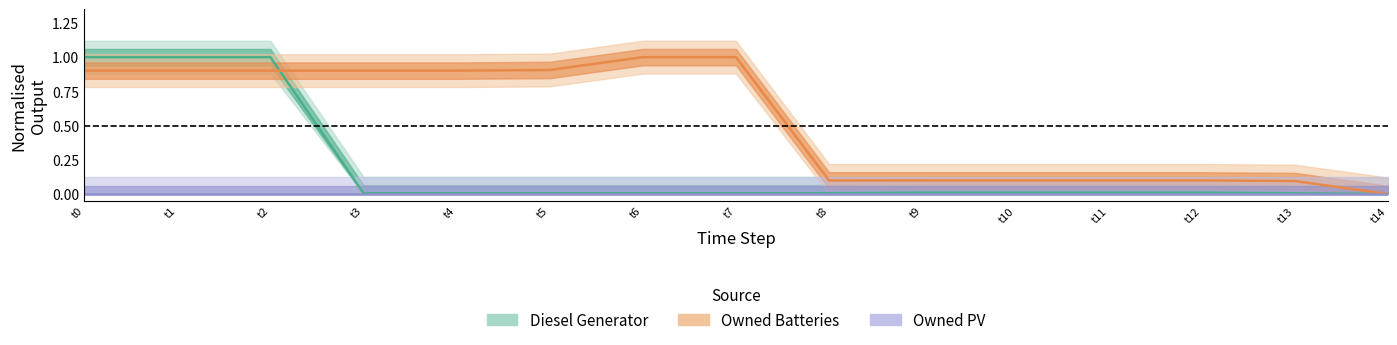

What is the total value across all series at t9?

0.1